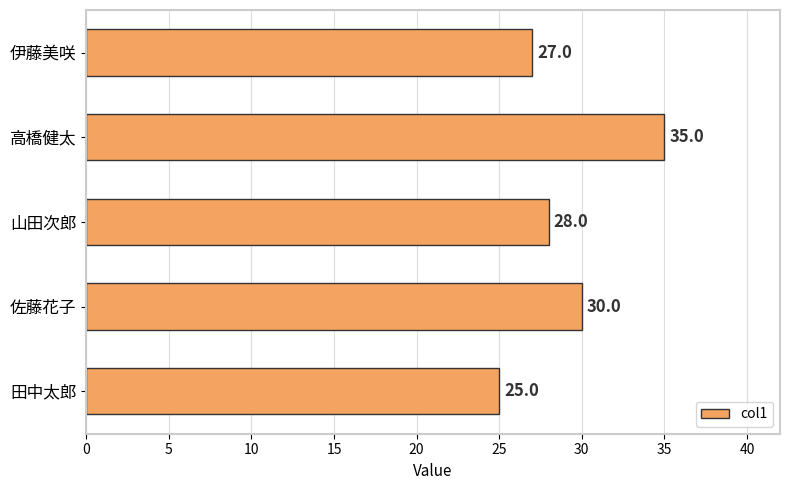

What is the average value?

29